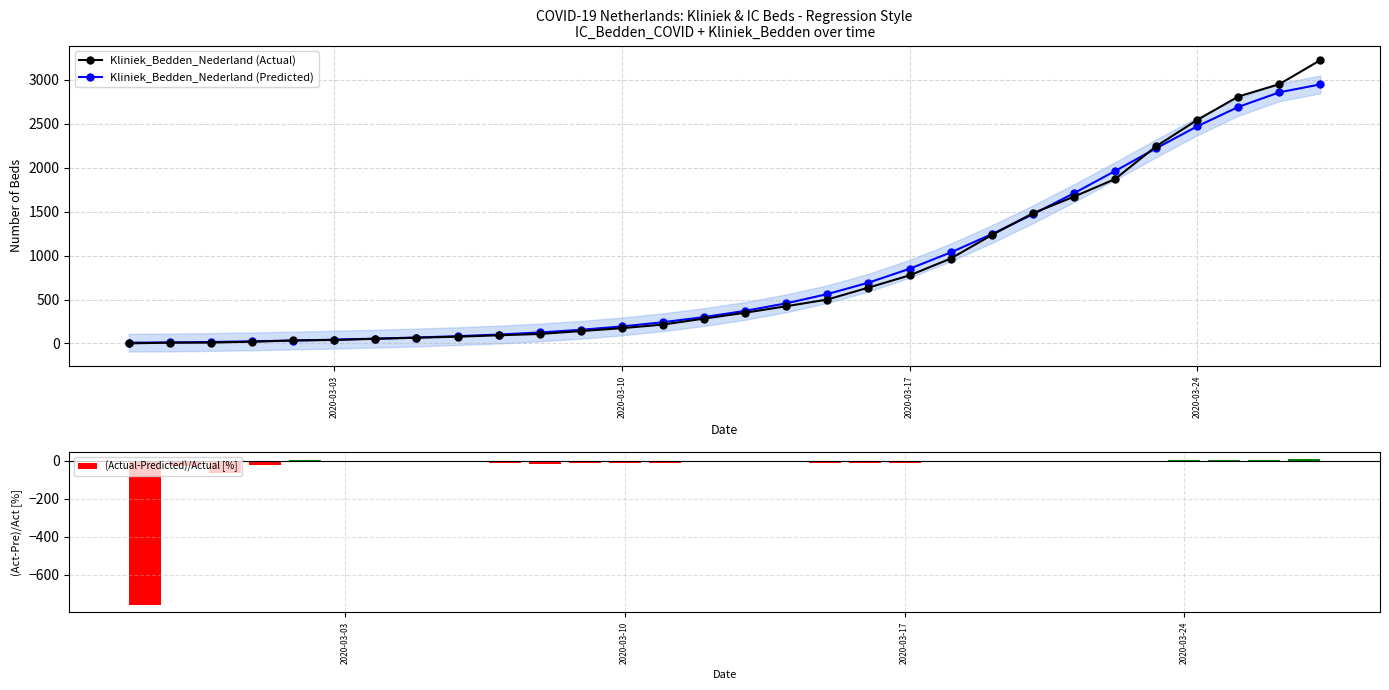

What is the highest value of the Kliniek_Bedden_Nederland (Predicted) series?

2949.8